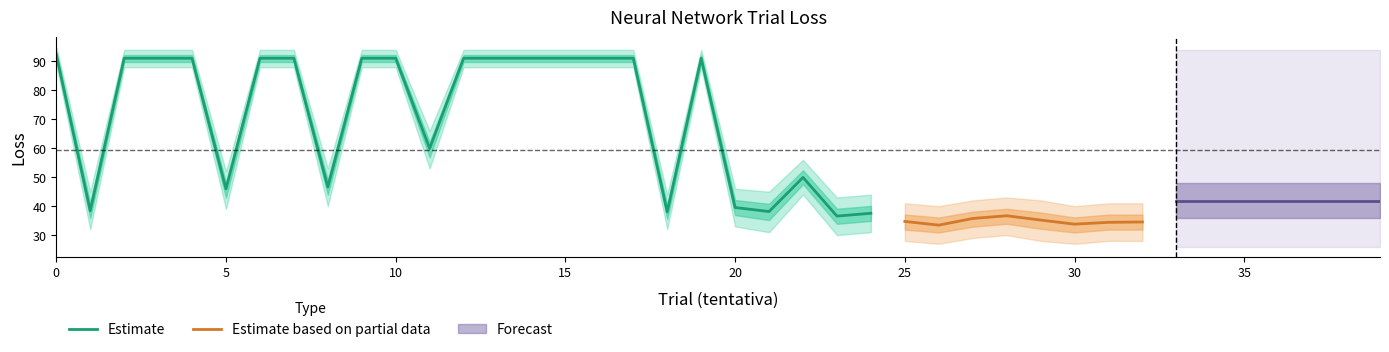

Where is the first local maximum for loss_upper?

19